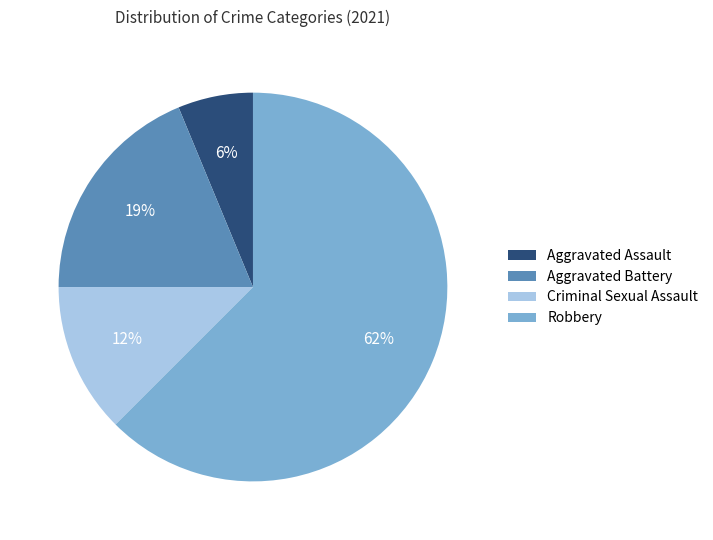

How many segments does this pie chart have?

4